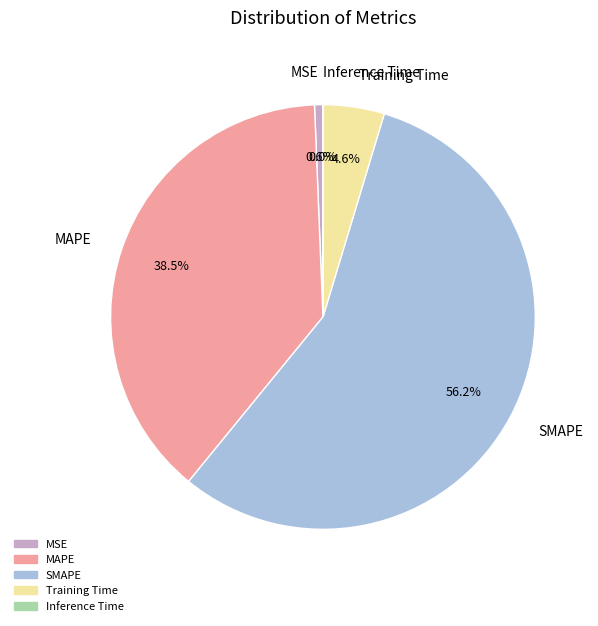

Which has a higher value, MAPE or MSE?

MAPE